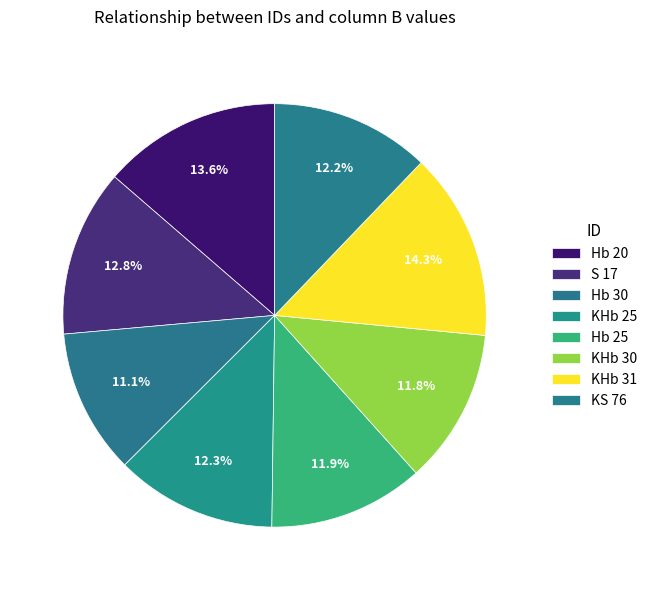

The Hb 25 slice represents 12% of the pie. True or false?

True